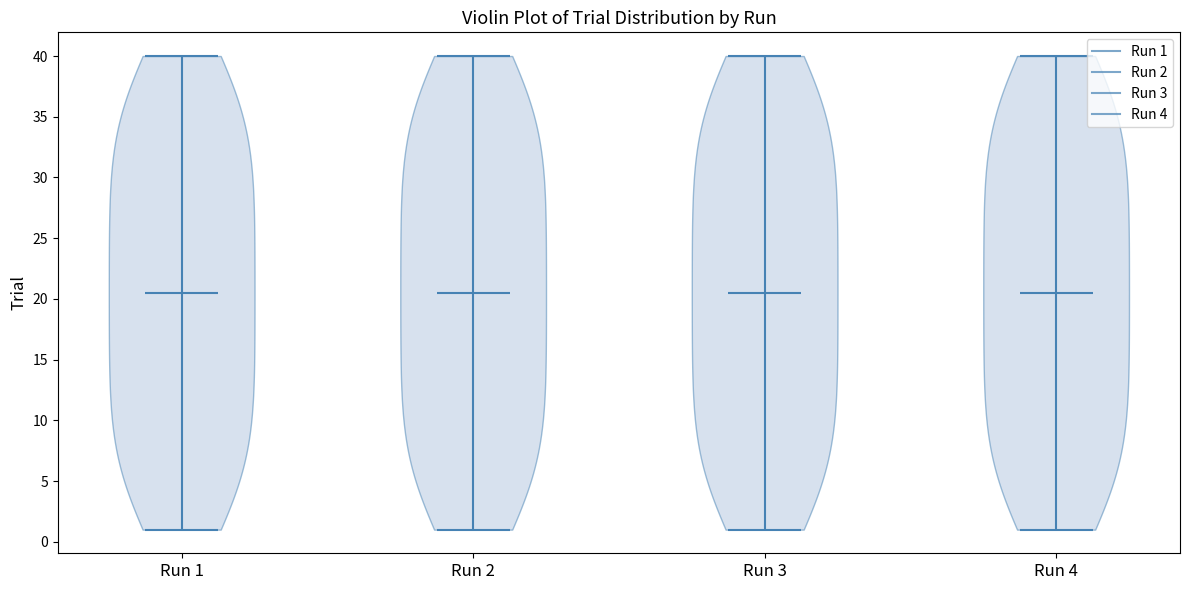

Reading left to right, read every violin against the y-axis: where its median line is, and the lowest and highest points it reaches. The values are not printed on the chart, so give them approximately, as read against the axis.

Run 1: median line 20.5, lowest point 1.0, highest point 40.0
Run 2: median line 20.5, lowest point 1.0, highest point 40.0
Run 3: median line 20.5, lowest point 1.0, highest point 40.0
Run 4: median line 20.5, lowest point 1.0, highest point 40.0